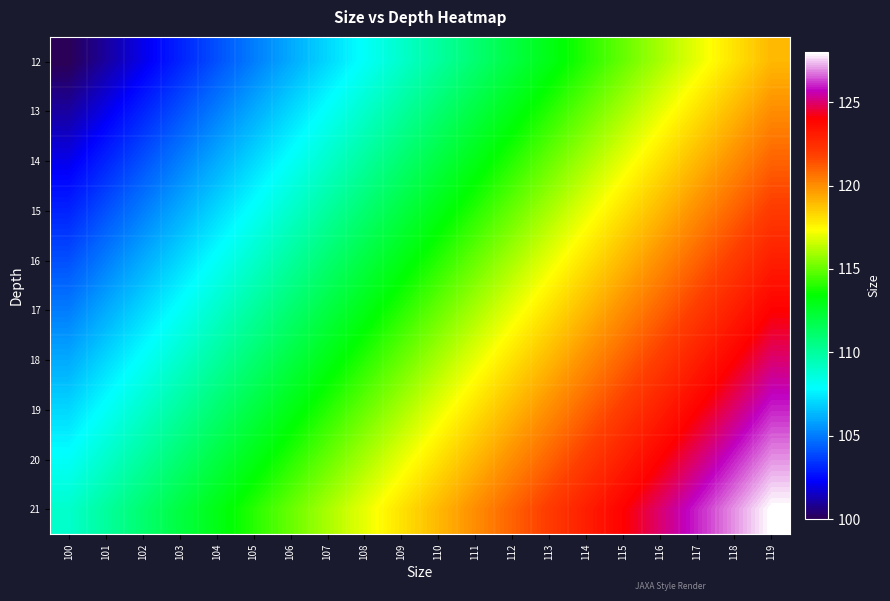

What is the smallest value displayed?

100